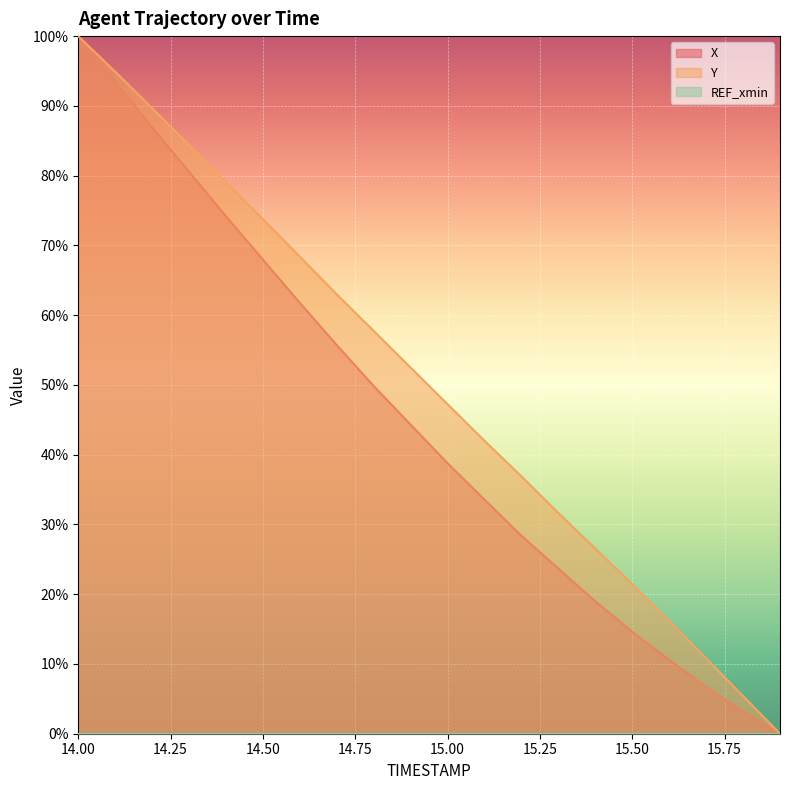

What is the label of the 11th point from the left?

15.0